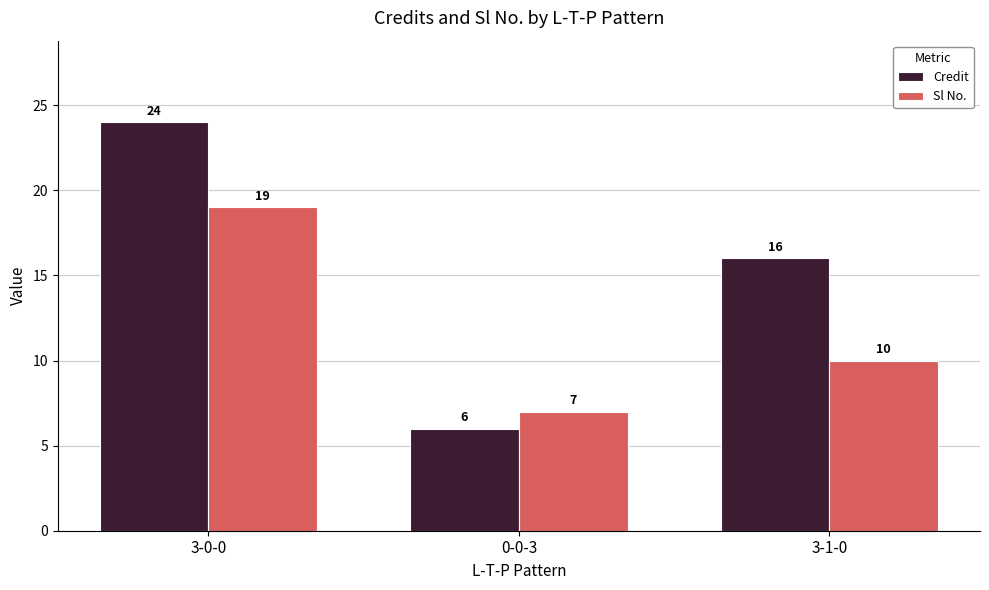

How many groups of bars are there?

3